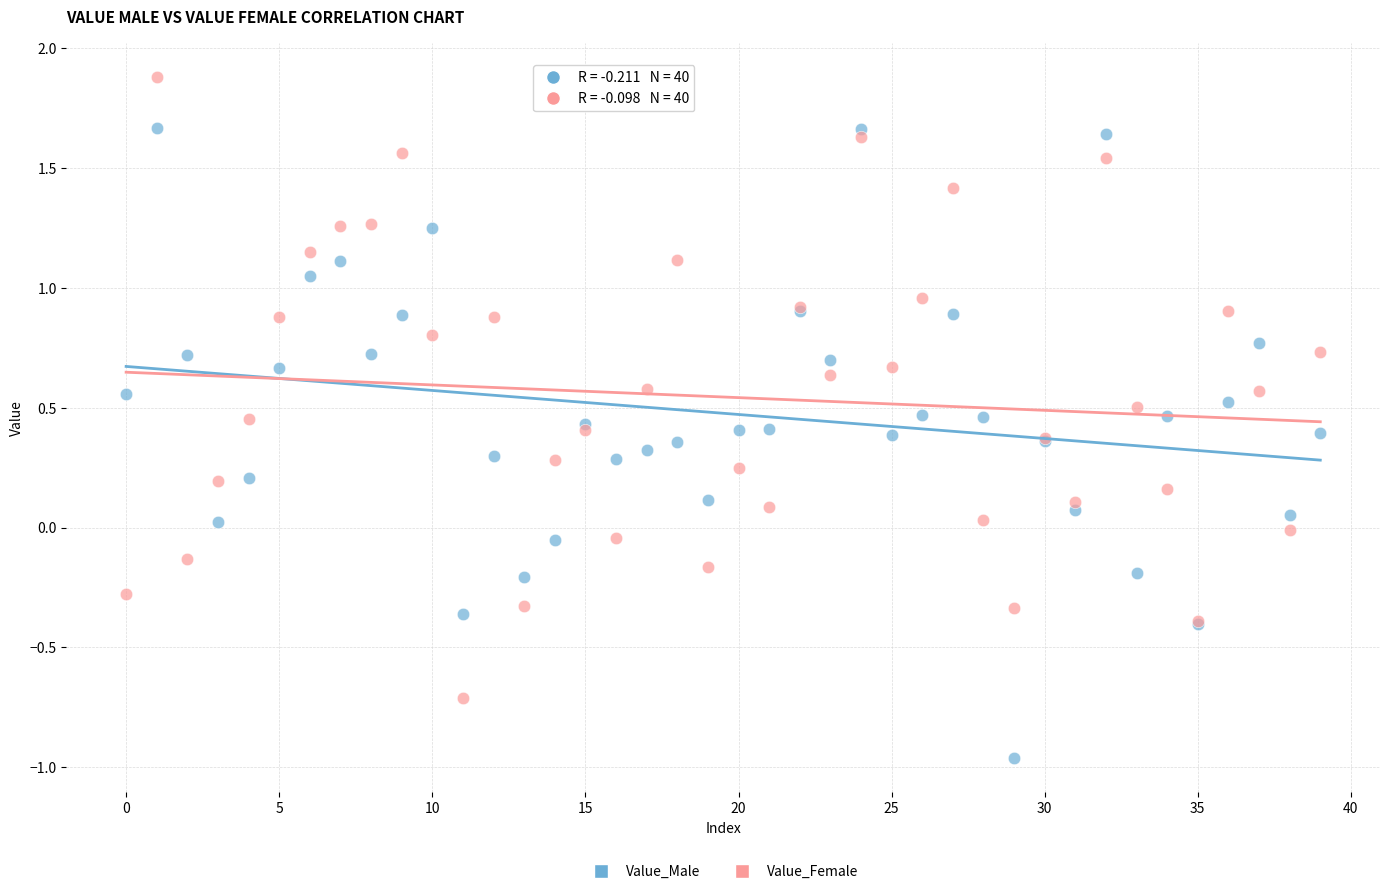

What are all the series names shown in the legend?

Value_Male, Value_Female